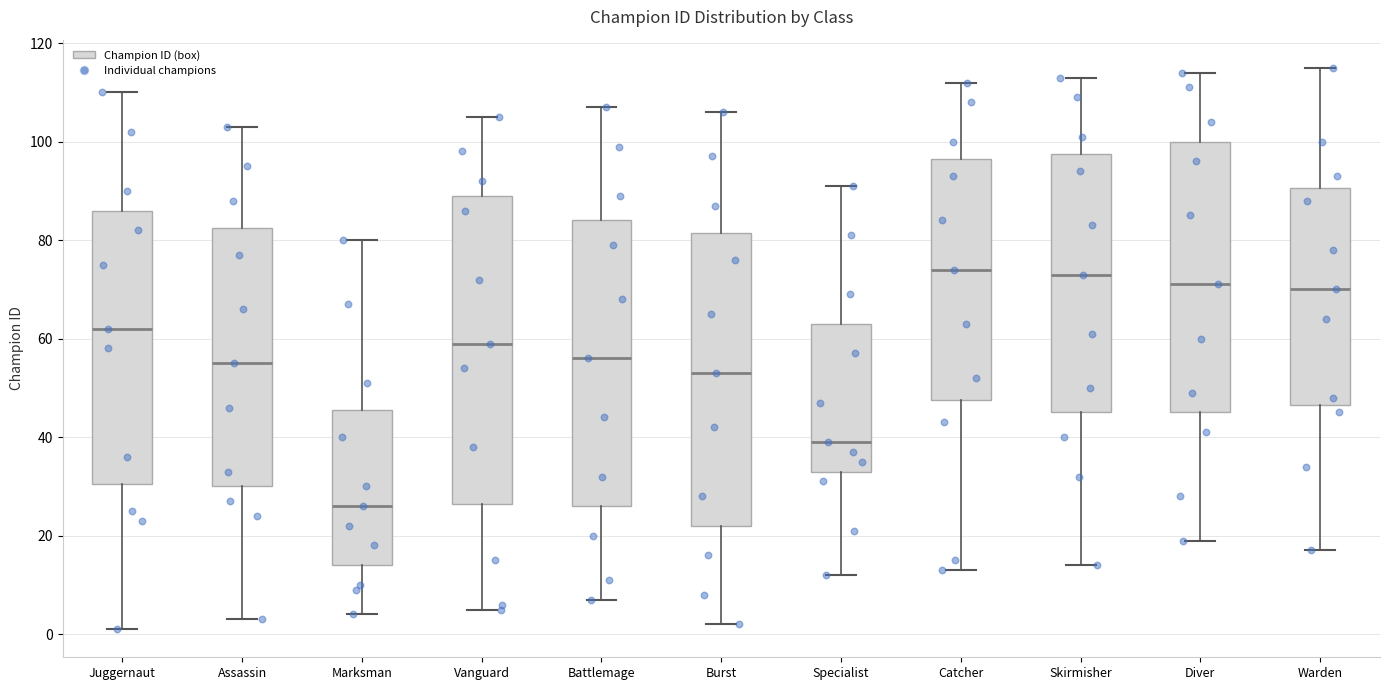

Reading left to right, transcribe this box plot: for each box, give where its median line is, the range the box spans, and where its two whiskers end, as read against the y-axis. The values are not printed on the chart, so give them approximately, as read against the axis.

Juggernaut: median 62, box 30 to 86, whiskers 2 to 110
Assassin: median 56, box 30 to 82, whiskers 4 to 104
Marksman: median 26, box 14 to 46, whiskers 4 to 80
Vanguard: median 60, box 26 to 90, whiskers 6 to 106
Battlemage: median 56, box 26 to 84, whiskers 8 to 108
Burst: median 54, box 22 to 82, whiskers 2 to 106
Specialist: median 40, box 34 to 64, whiskers 12 to 92
Catcher: median 74, box 48 to 96, whiskers 14 to 112
Skirmisher: median 74, box 46 to 98, whiskers 14 to 114
Diver: median 72, box 46 to 100, whiskers 20 to 114
Warden: median 70, box 46 to 90, whiskers 18 to 116